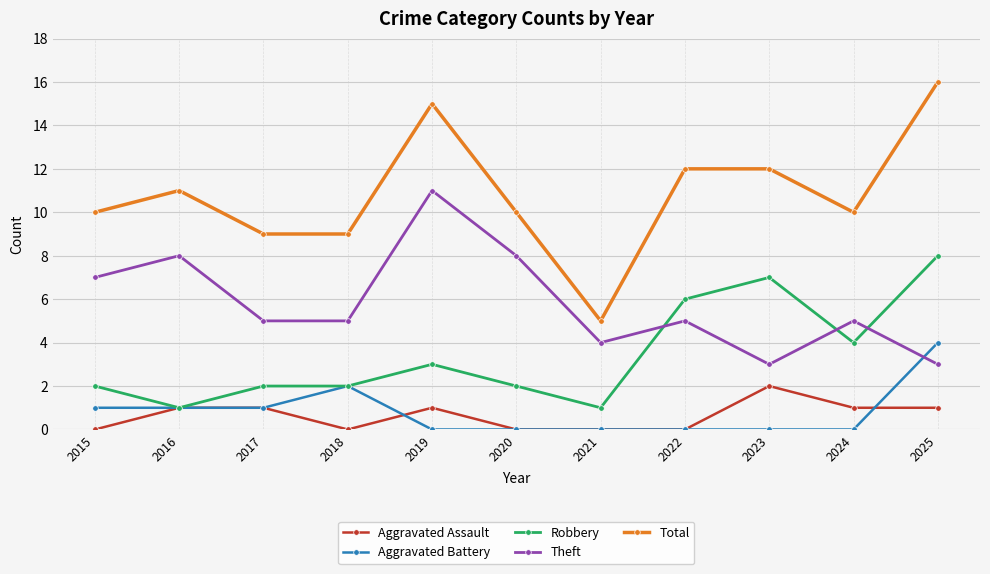

True or false: Theft and Total intersect in this chart.

False